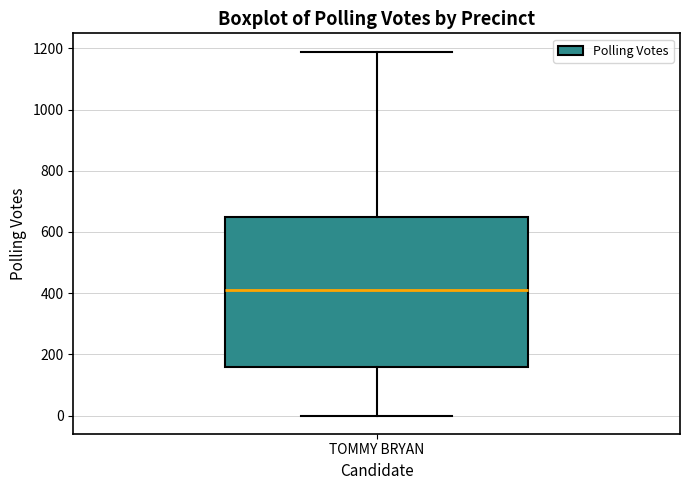

Read this box plot against the y-axis: the position of the median line, the range covered by the box, and the ends of both whiskers. The values are not printed on the chart, so give them approximately, as read against the axis.

median 420, box 160 to 660, whiskers 0 to 1200